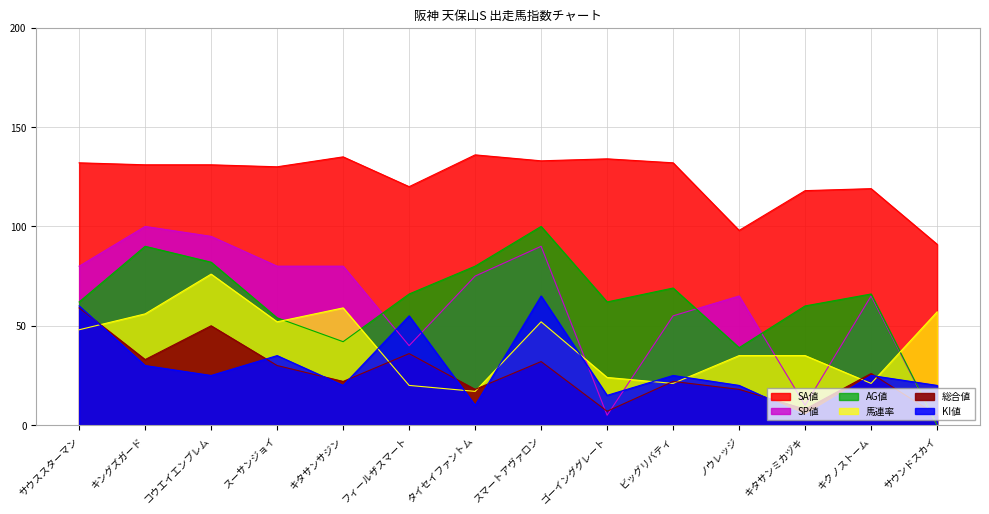

Which series changed the most between タイセイファントム and サウンドスカイ?

AG値